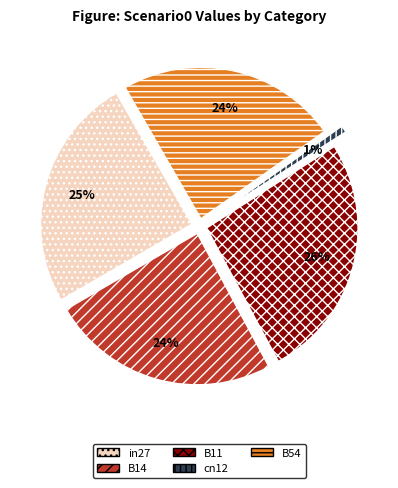

Does in27 represent more than half of the total?

No